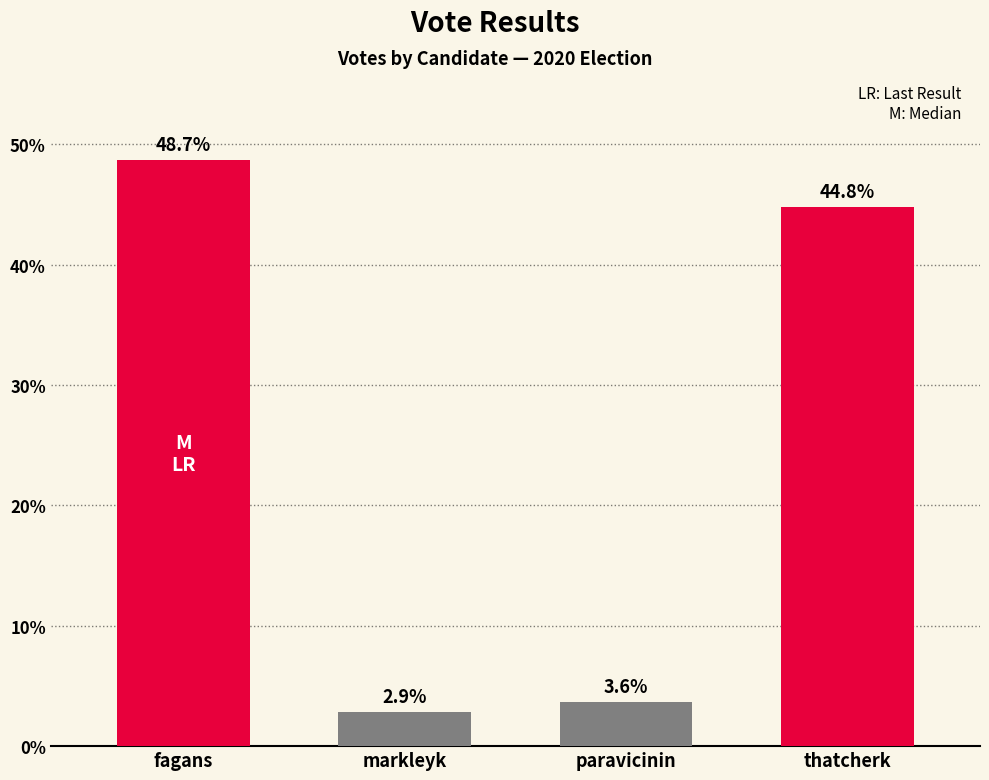

Reading left to right, transcribe all the data shown in this chart.

fagans=48.7	markleyk=2.9	paravicinin=3.6	thatcherk=44.8